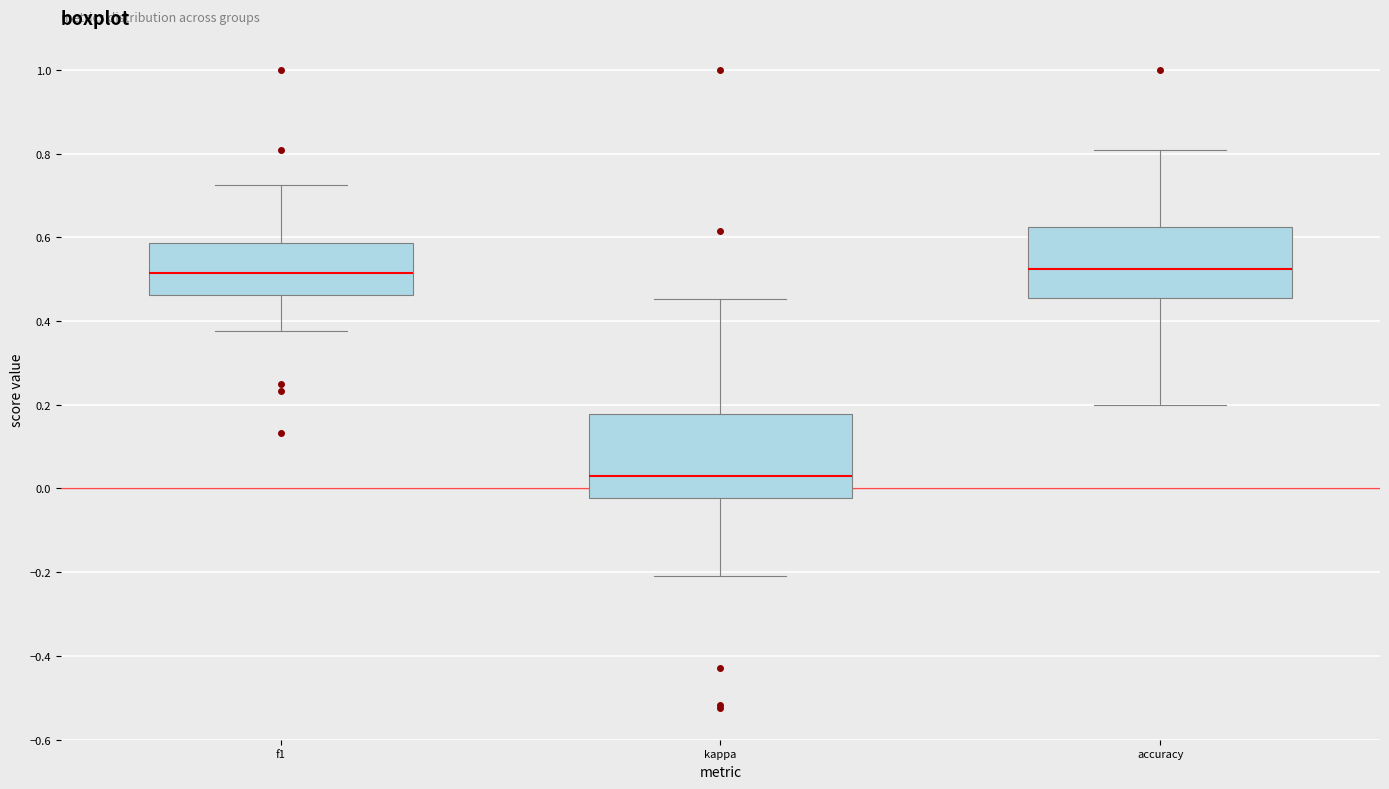

Where does the upper whisker of the box for accuracy end on the y-axis? The values are not printed on the chart, so give them approximately, as read against the axis.

0.80